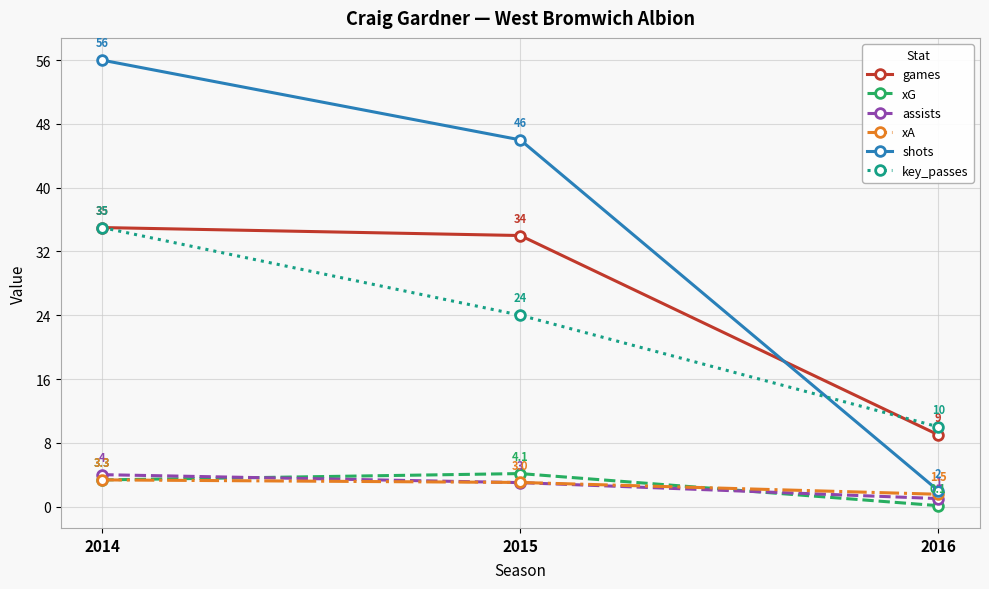

Between 2014 and 2015, which series saw the biggest shift?

key_passes